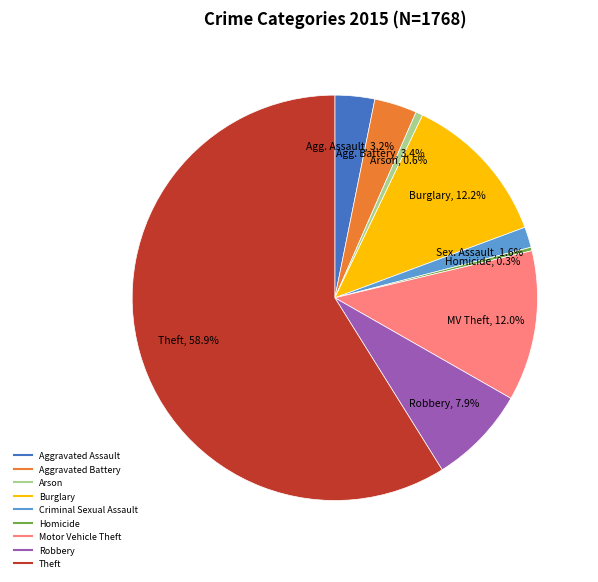

True or false: Robbery accounts for 1% of the total.

False